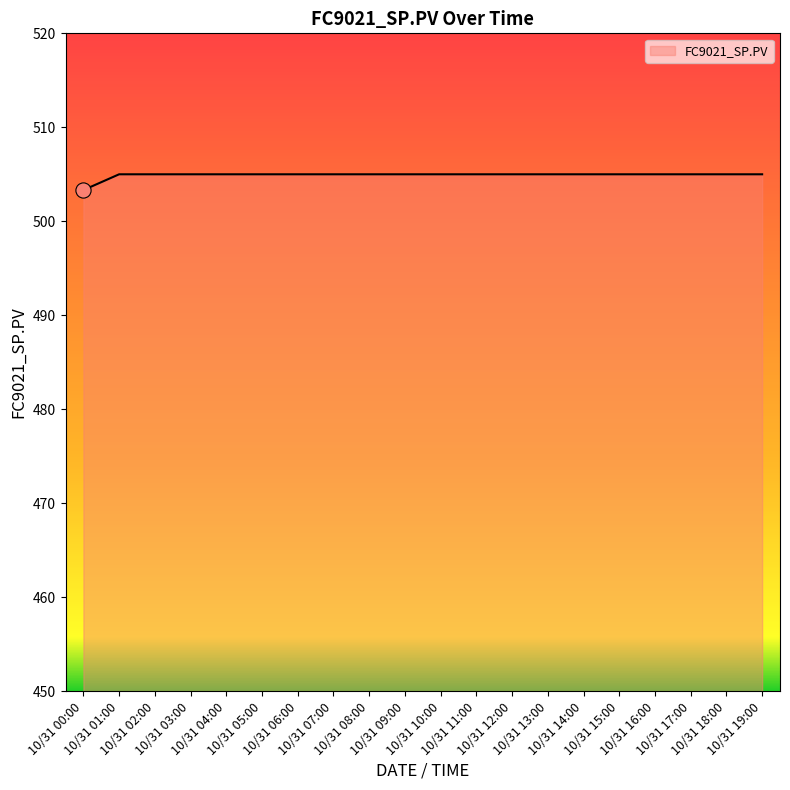

What is the difference between the maximum and minimum values?

1.7